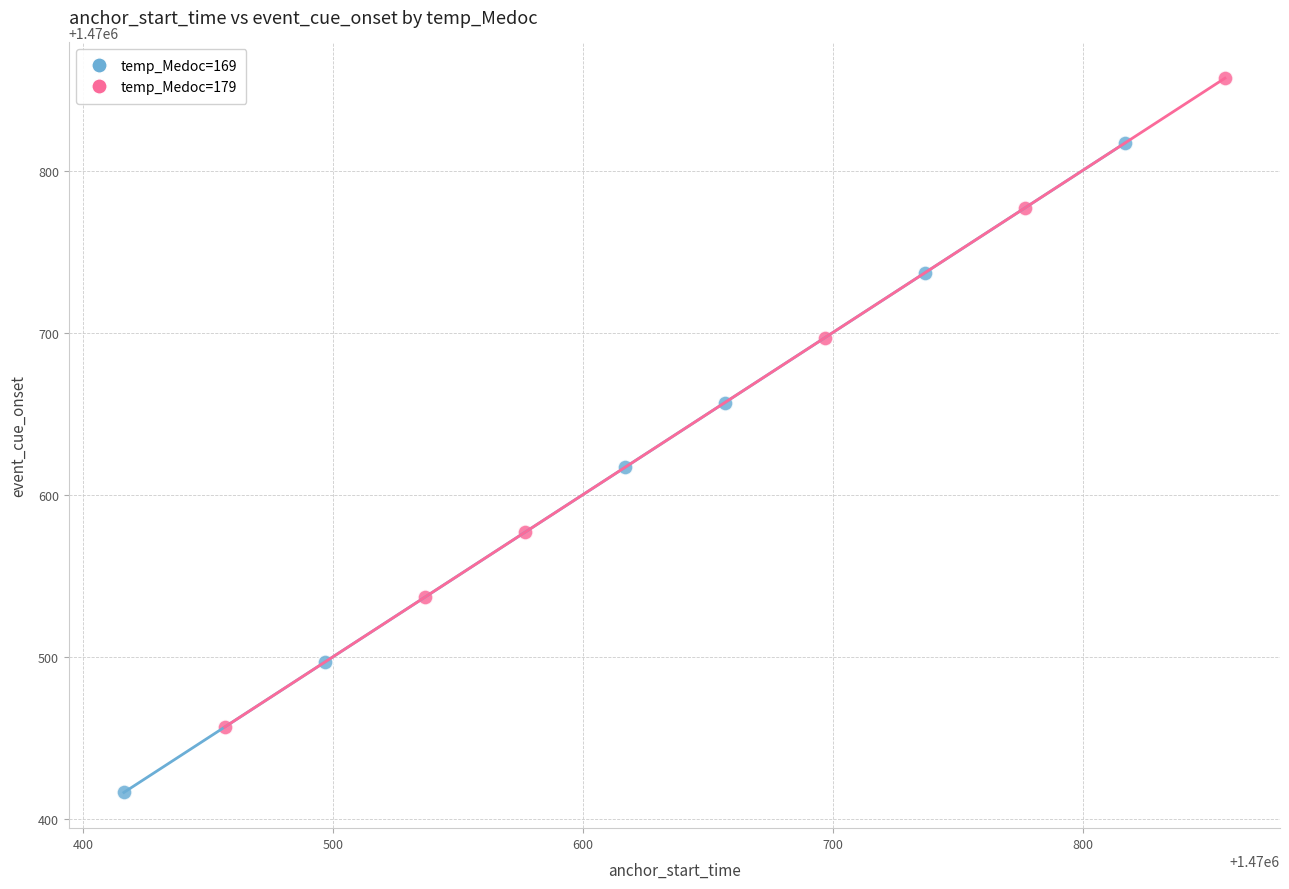

Which series contains the lowest Y value?

temp_Medoc=169